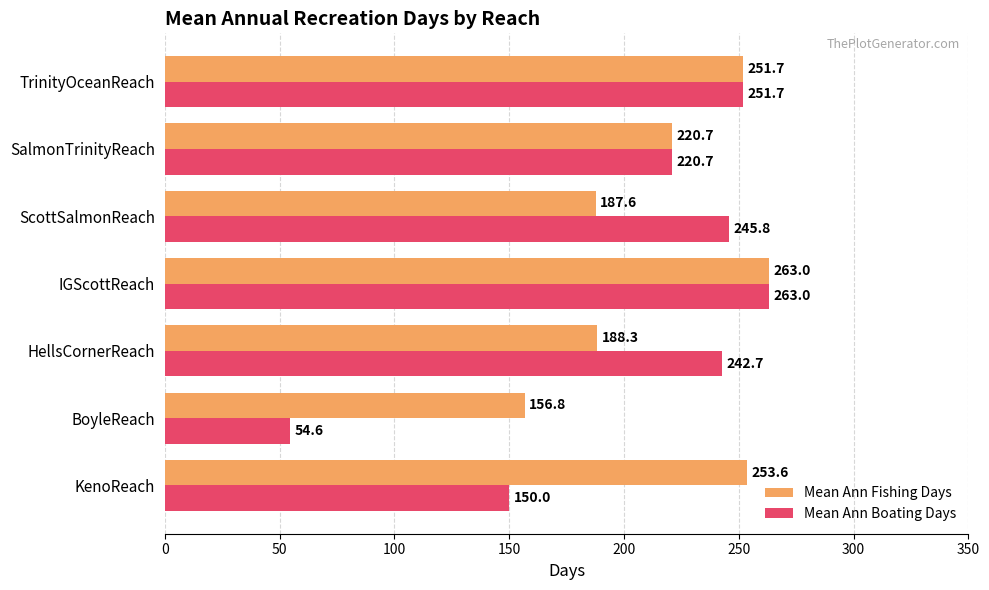

Which label corresponds to the smallest value in the chart?

BoyleReach